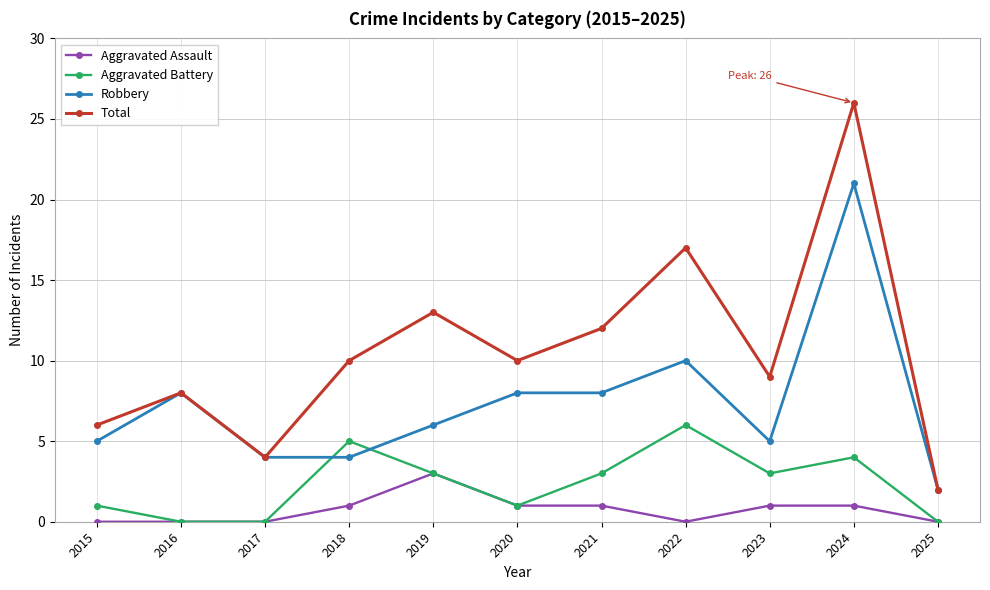

True or false: Aggravated Assault and Robbery intersect in this chart.

False